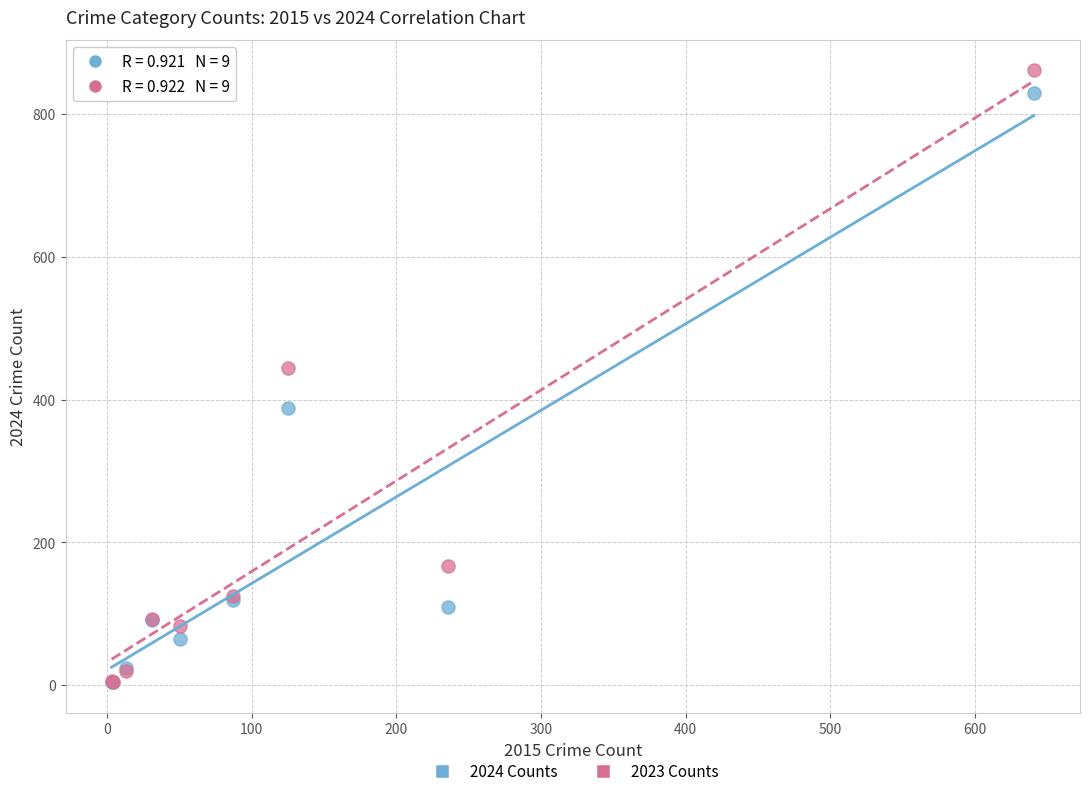

In the 2023 Counts series, what Y value is closest to 432?

444